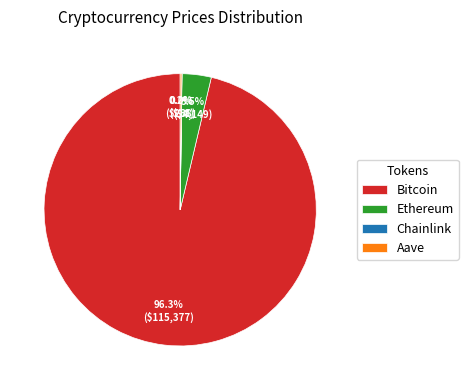

Does Bitcoin represent more than half of the total?

Yes